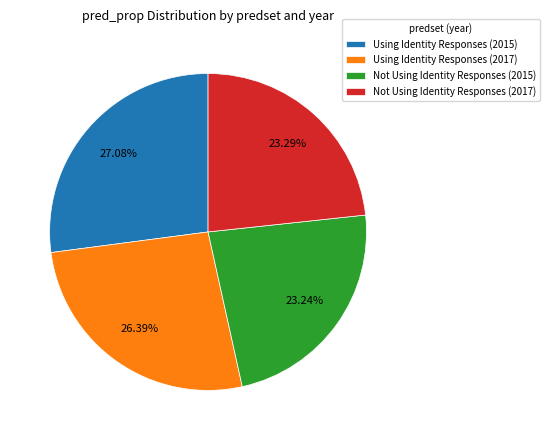

Does any single category account for the majority?

No